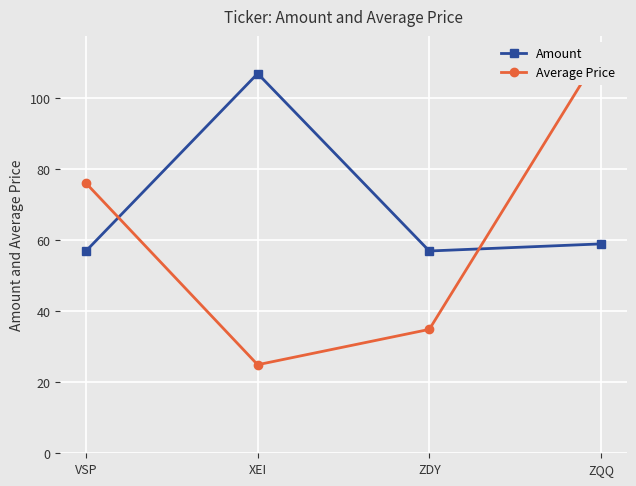

Which series has the widest spread of values?

Average Price